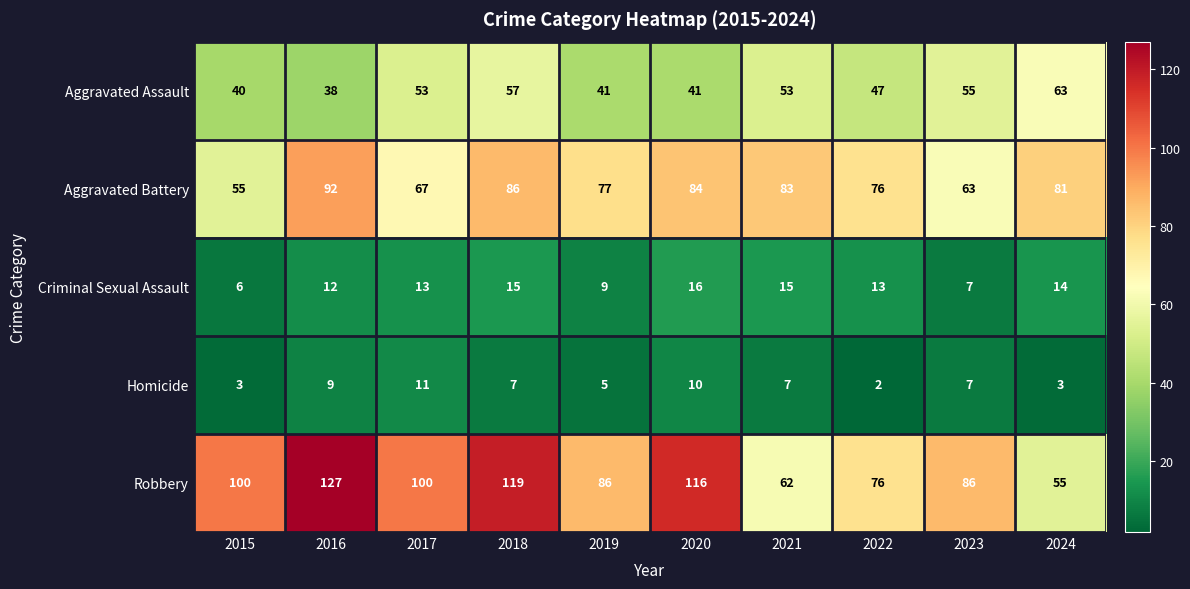

Which category has the highest value across all series?

2016